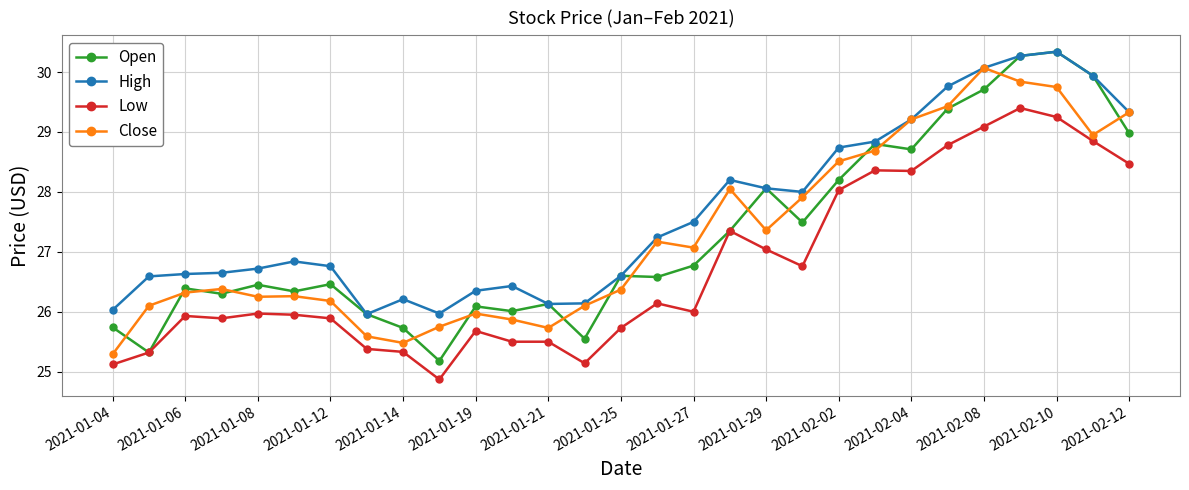

True or false: High and Low intersect in this chart.

False